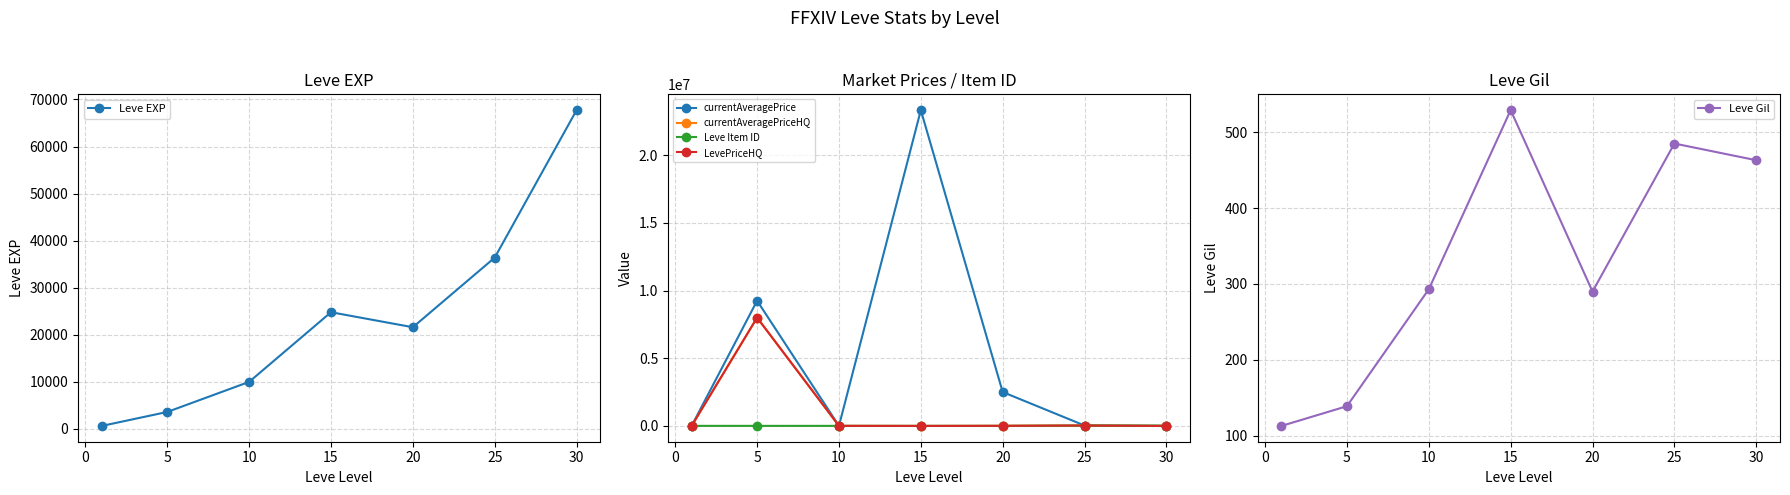

Which series ends up on top after the final intersection of Leve EXP and currentAveragePriceHQ?

Leve EXP